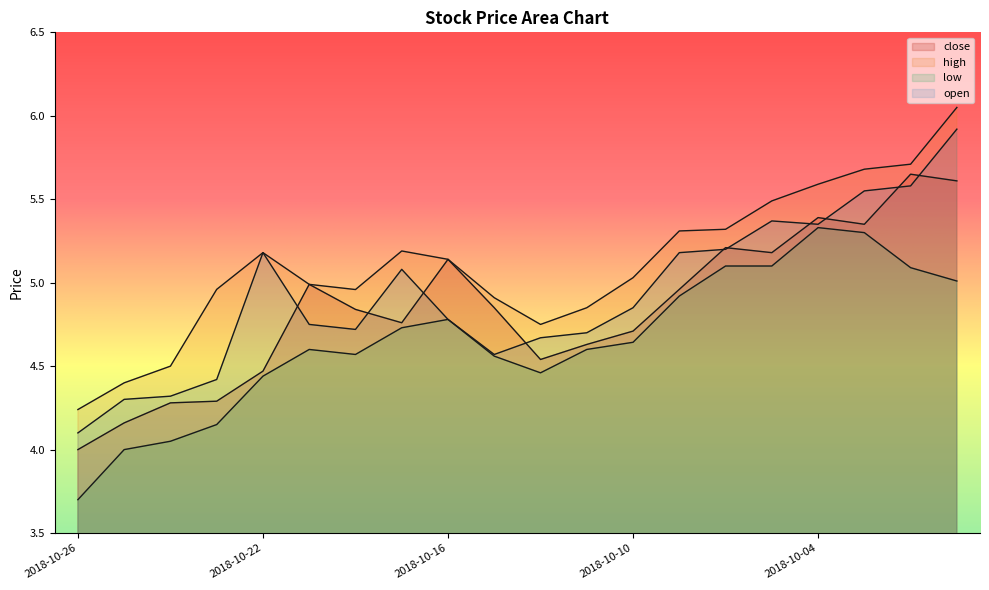

How many interior local valleys does the open series have?

3